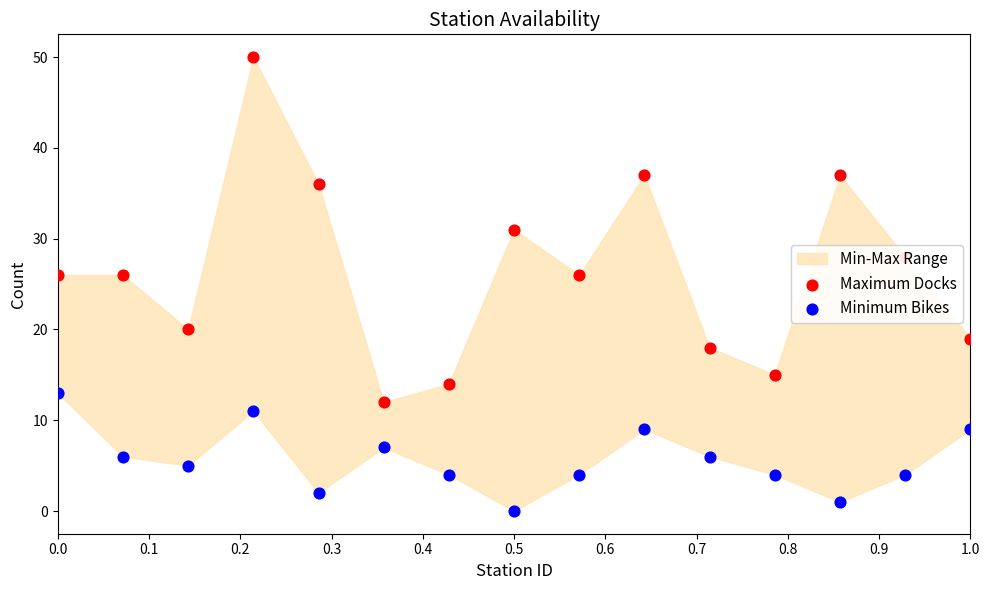

Is the value of Maximum Docks at 0.4 greater than the value of Minimum Bikes at 0.4?

Yes